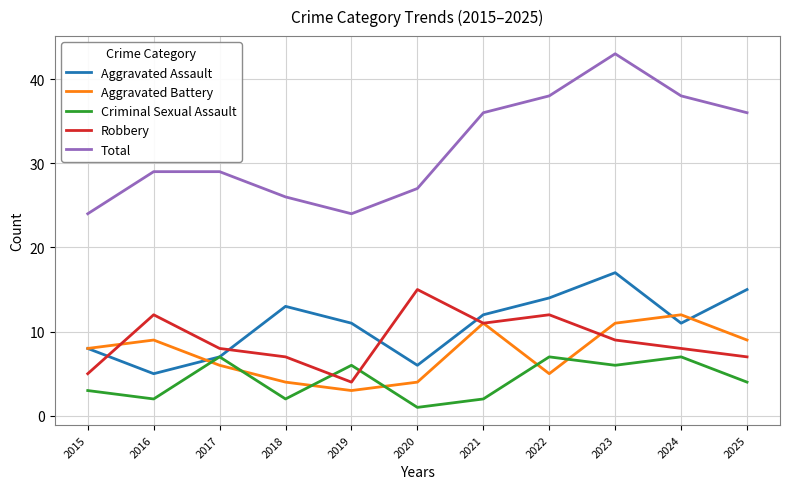

True or false: Aggravated Assault and Total intersect in this chart.

False